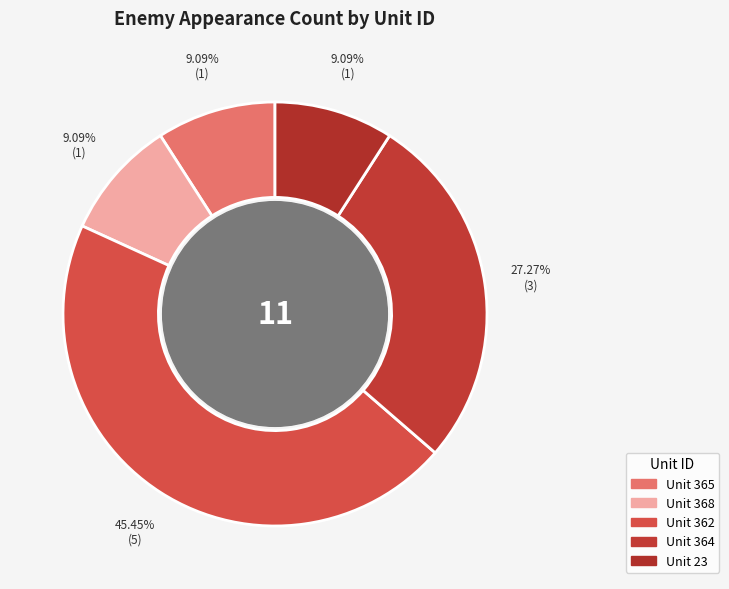

How many slices are in this pie chart?

5